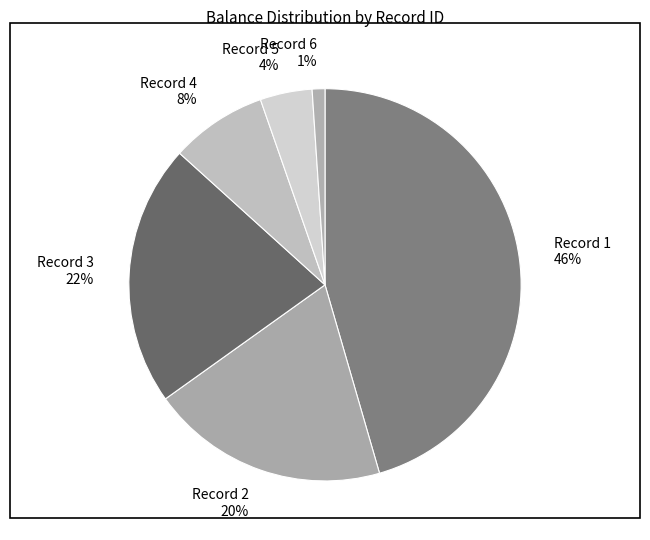

Is it true that Record 3 22% is 22% of the pie?

True